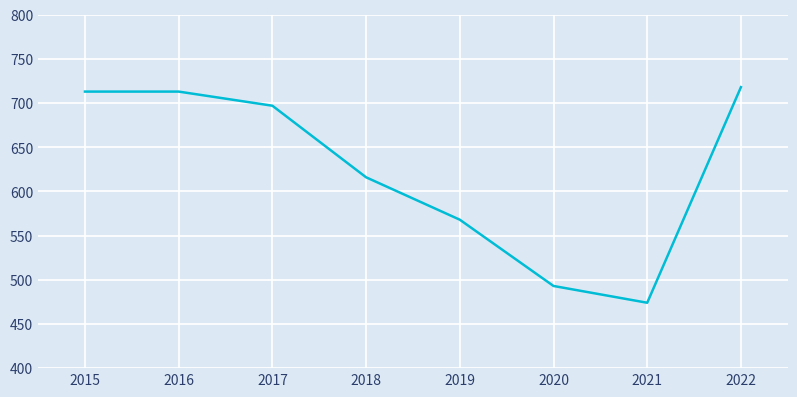

What is the approximate value at 2020?

493